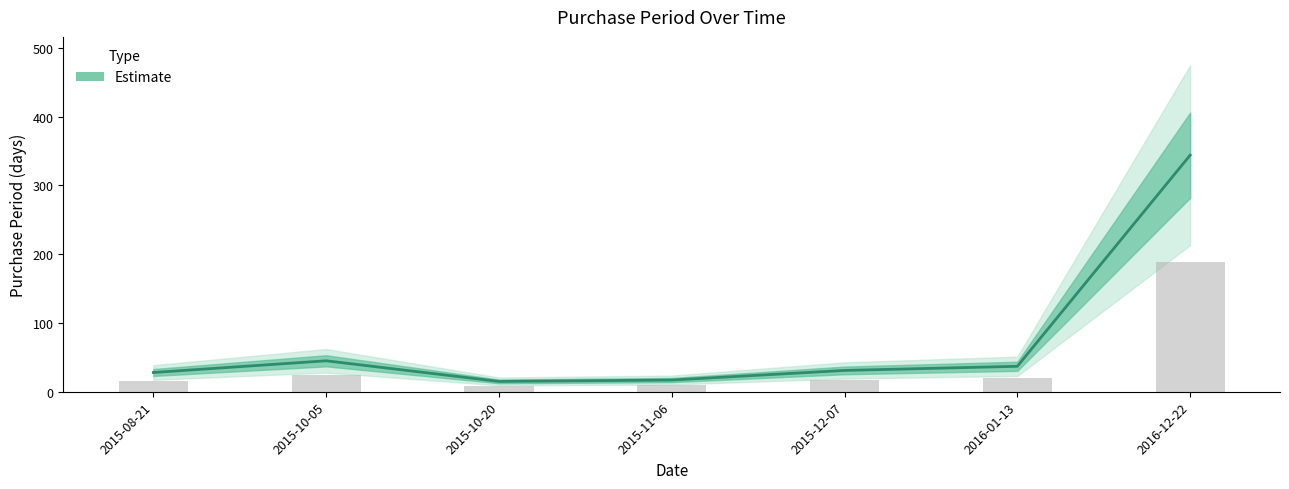

What is the difference between the maximum and minimum values?

329